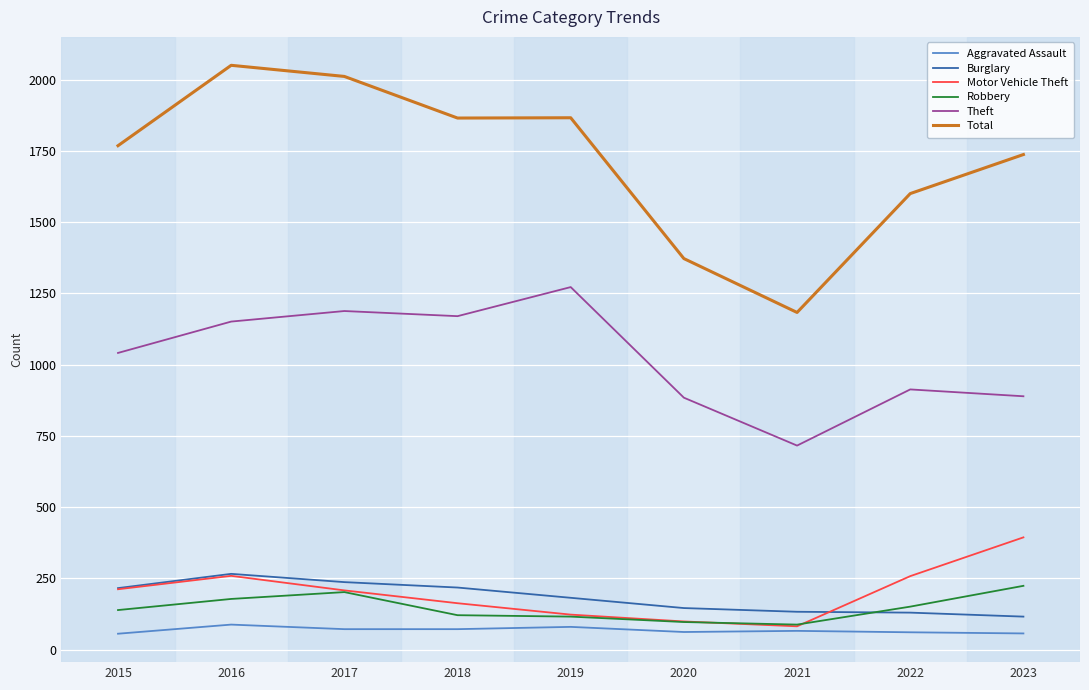

Between 2016 and 2022, which series saw the biggest shift?

Total